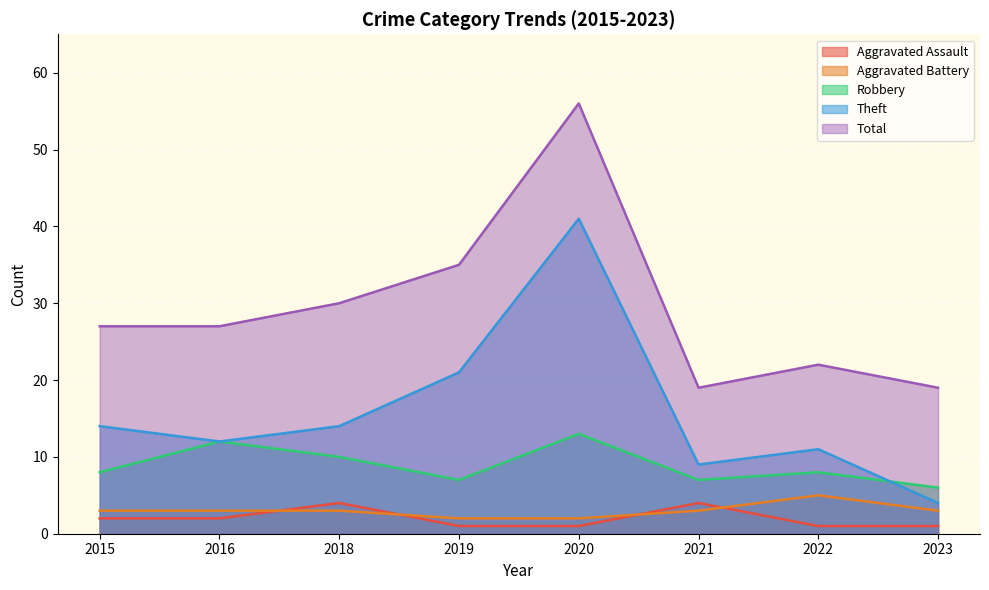

True or false: Robbery and Aggravated Battery cross at least once.

False